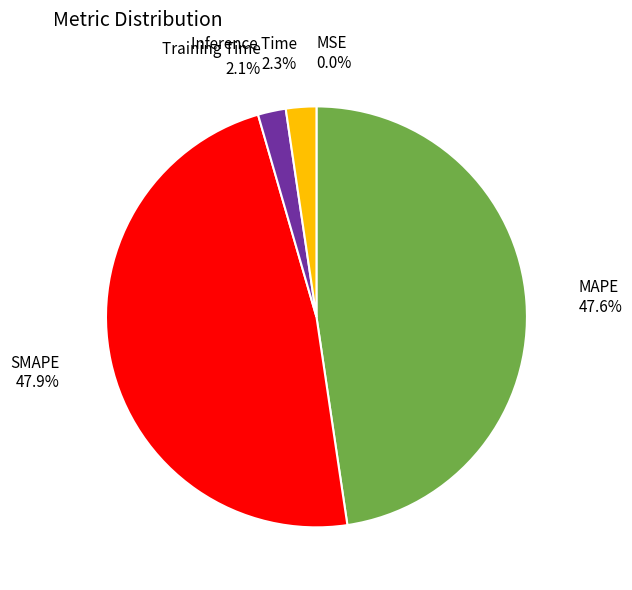

To the nearest percent, what percentage of the pie is Training Time?

2%